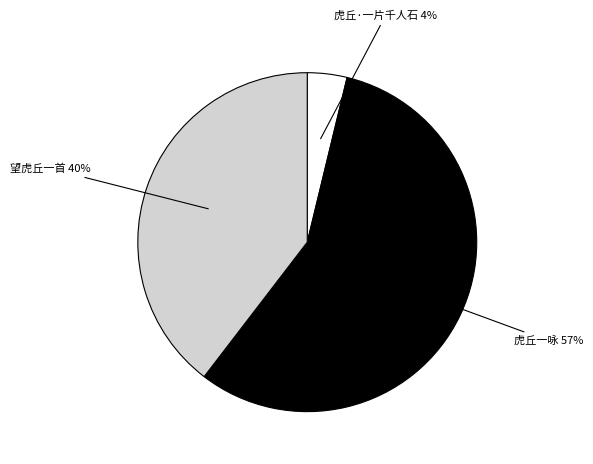

Is there any slice that represents more than half of the pie?

Yes